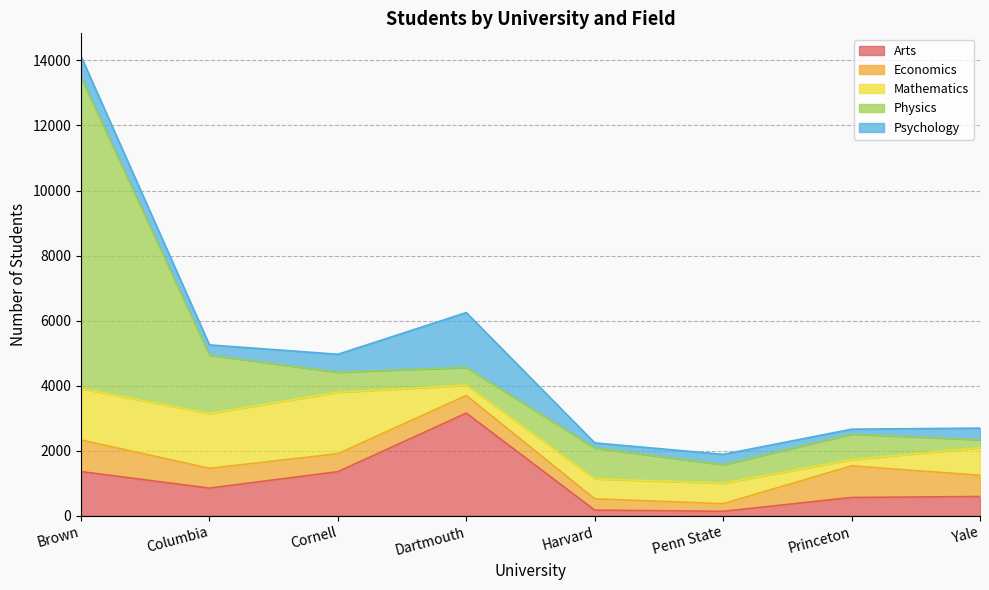

How many distinct data groups are displayed?

5